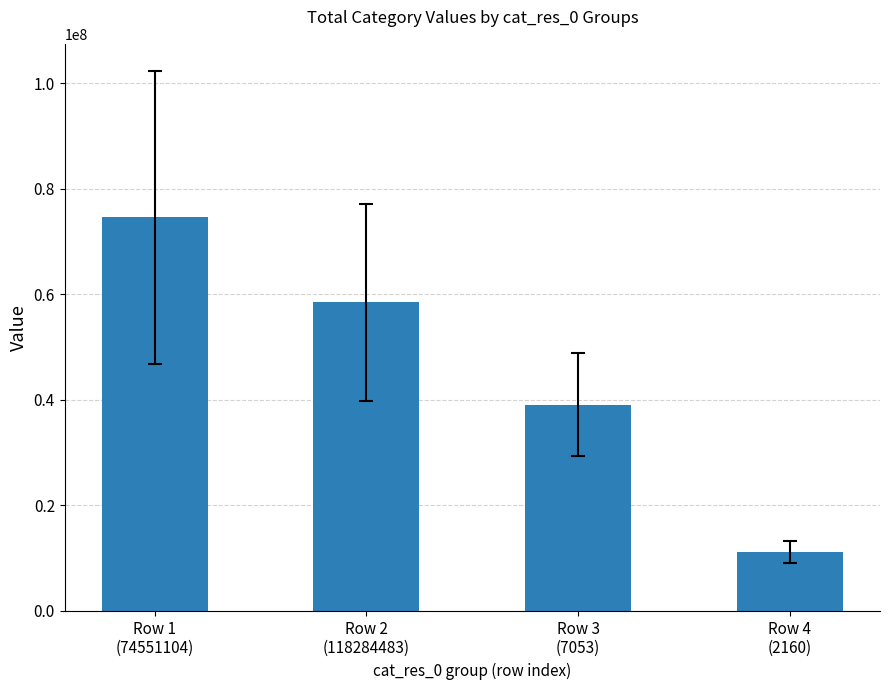

True or false: the data shows 58479185 at Row 2
(118284483).

True